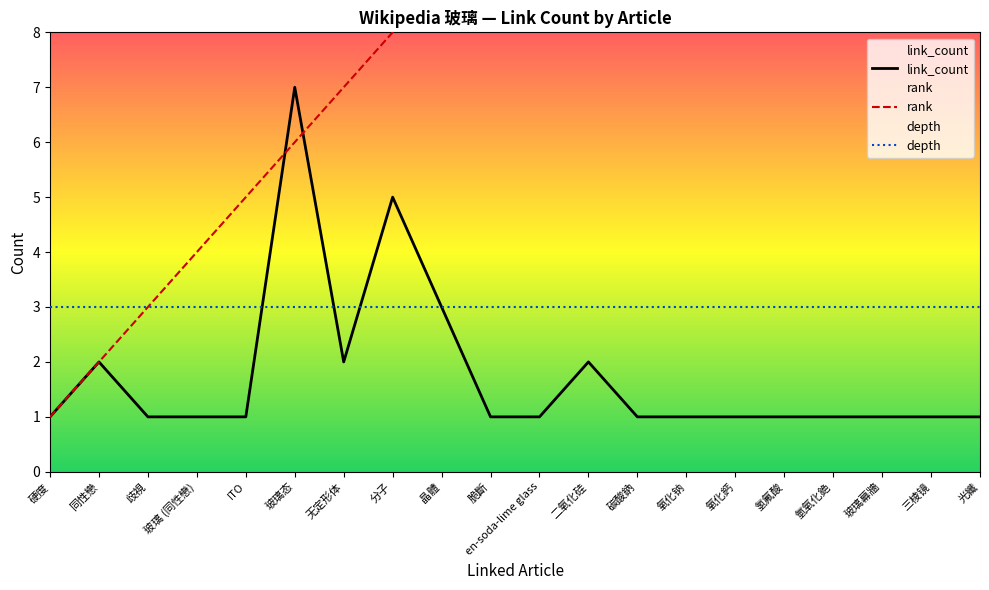

What is the sum of the rank values at 硬度 and 氢氟酸?

17